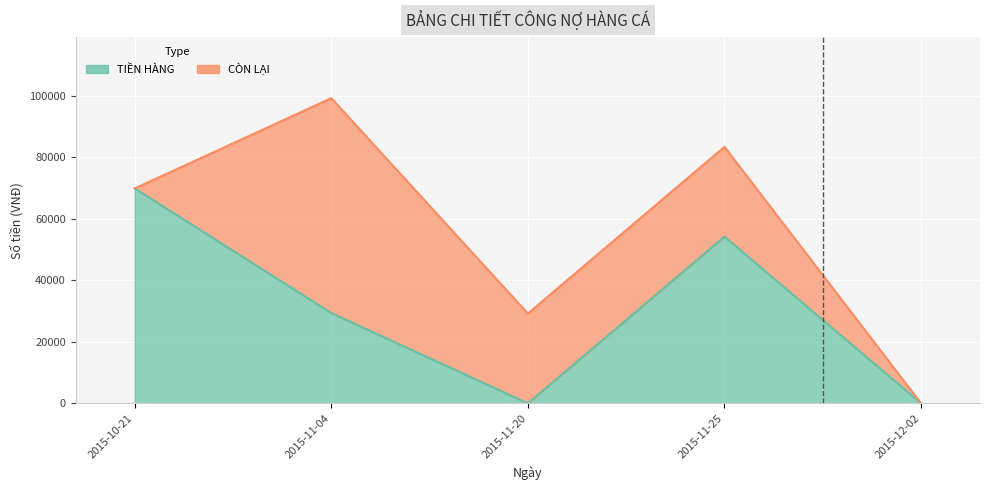

What is the difference between the second highest and minimum values in the TIỀN HÀNG series?

54180